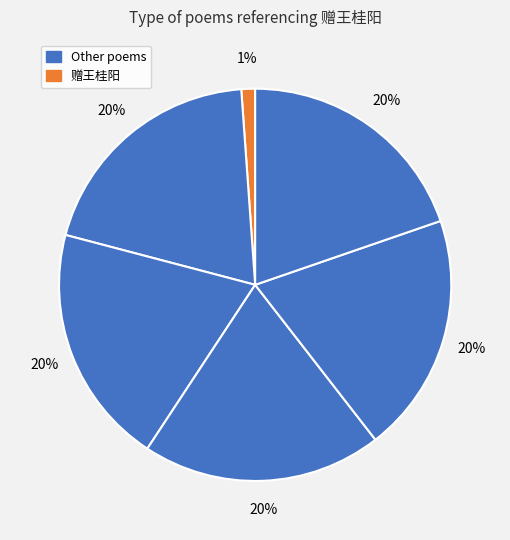

How many segments does this pie chart have?

6